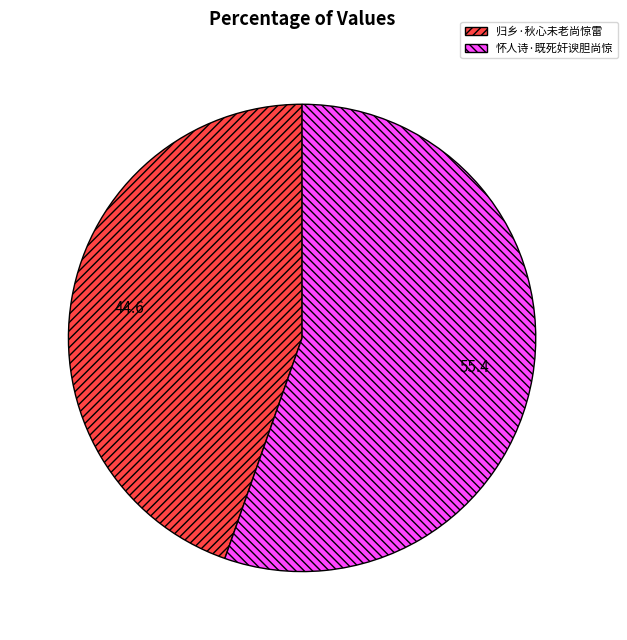

Is the sum of 归乡·秋心未老尚惊雷 and 怀人诗·既死奸谀胆尚惊 greater than half?

Yes